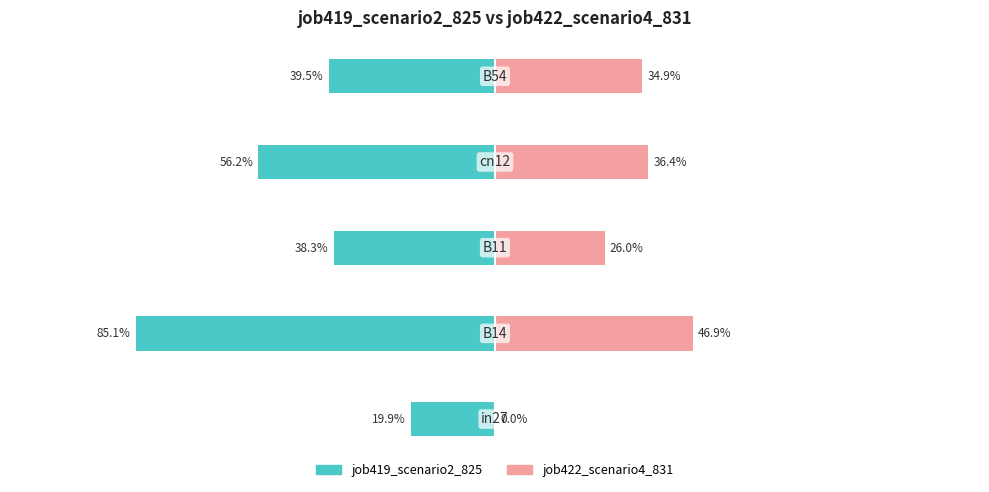

Which series changed the most between 1 and 4?

job419_scenario2_825